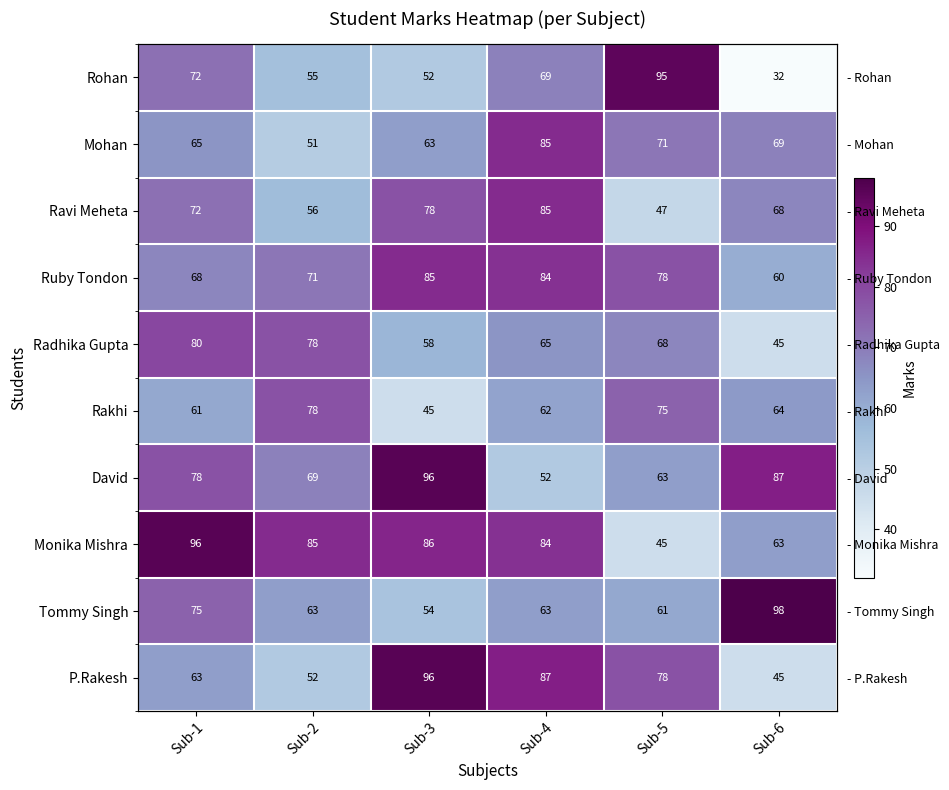

Which series has the largest total across all categories?

Monika Mishra